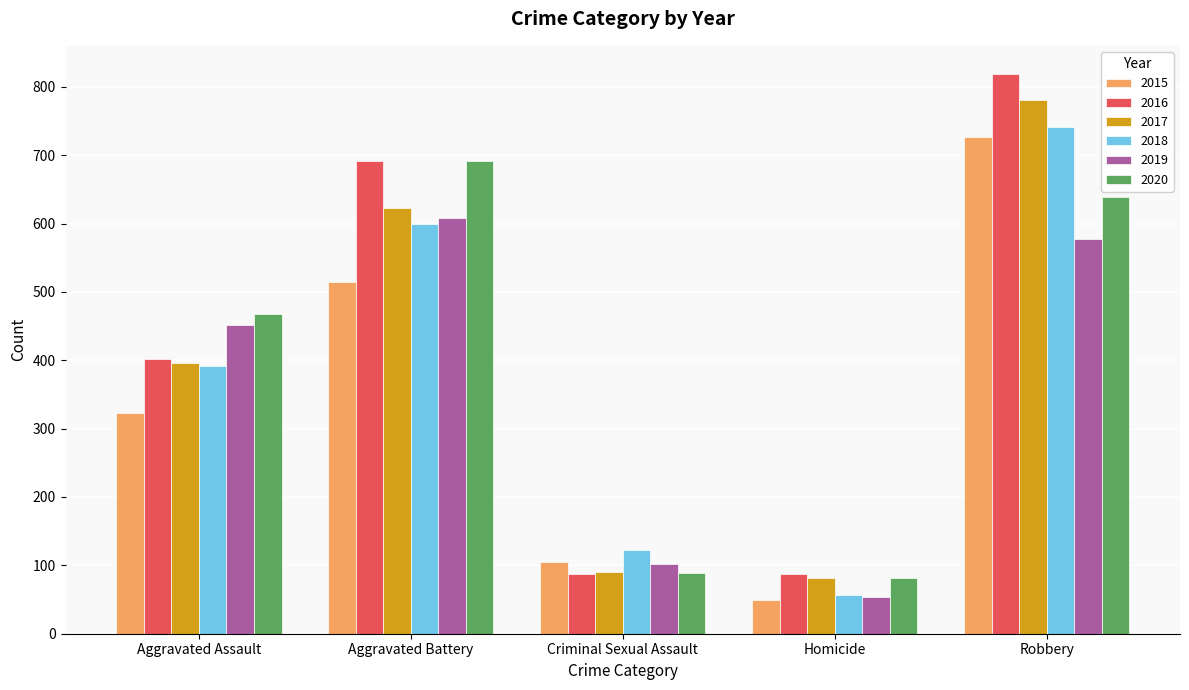

What is the greatest value displayed?

819